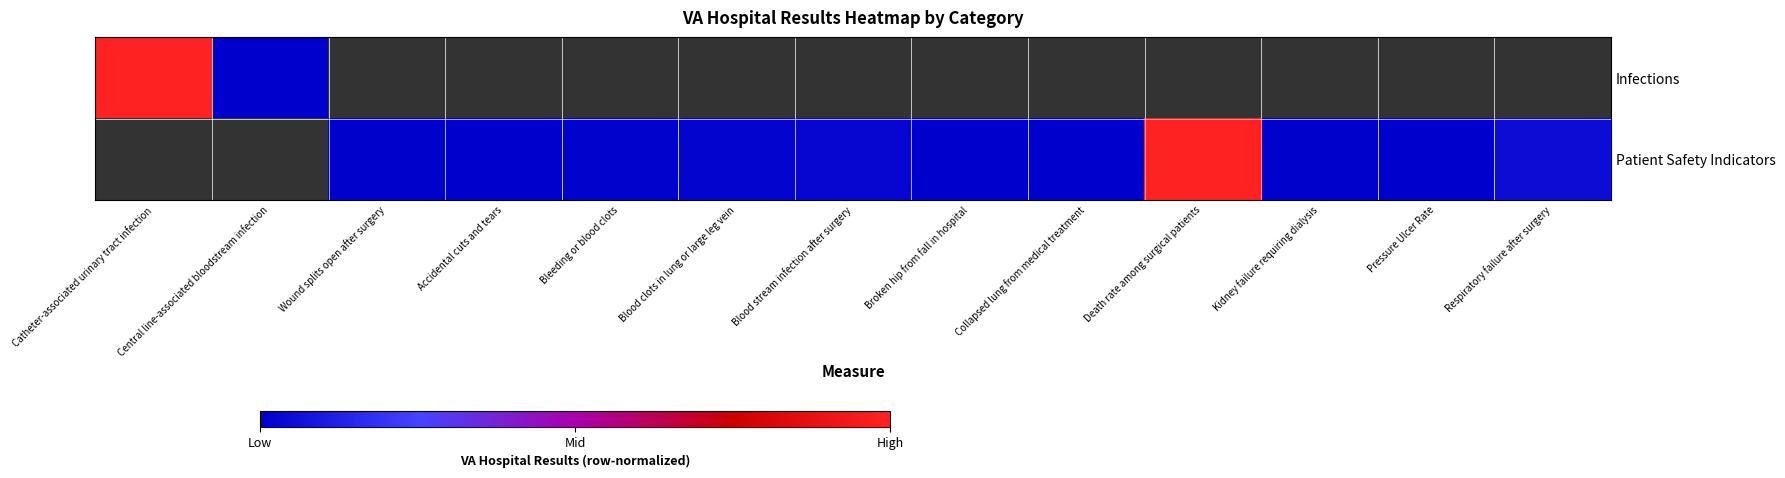

Count the number of data series in this chart.

2